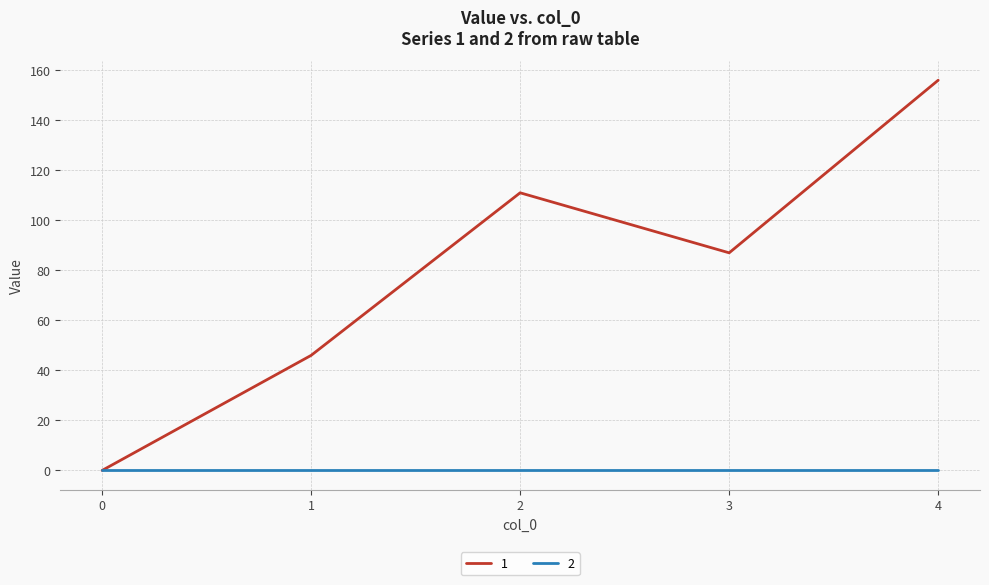

List the series in order of their overall mean, lowest first.

2, 1